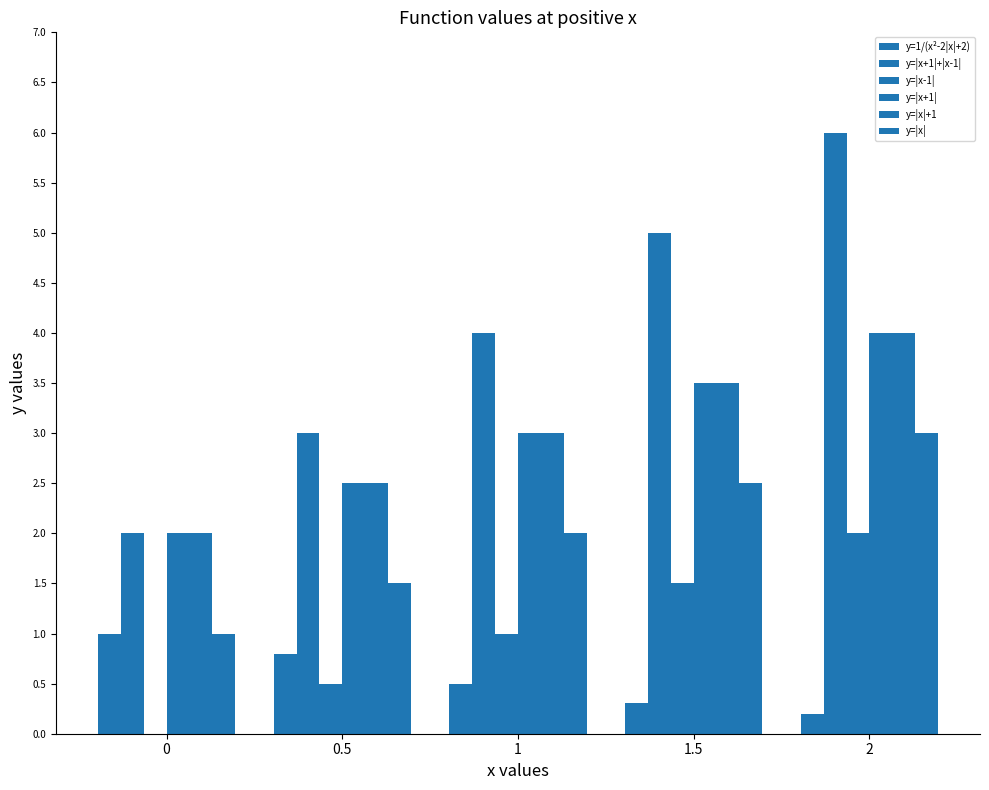

At which category is the sum across all series the highest?

2